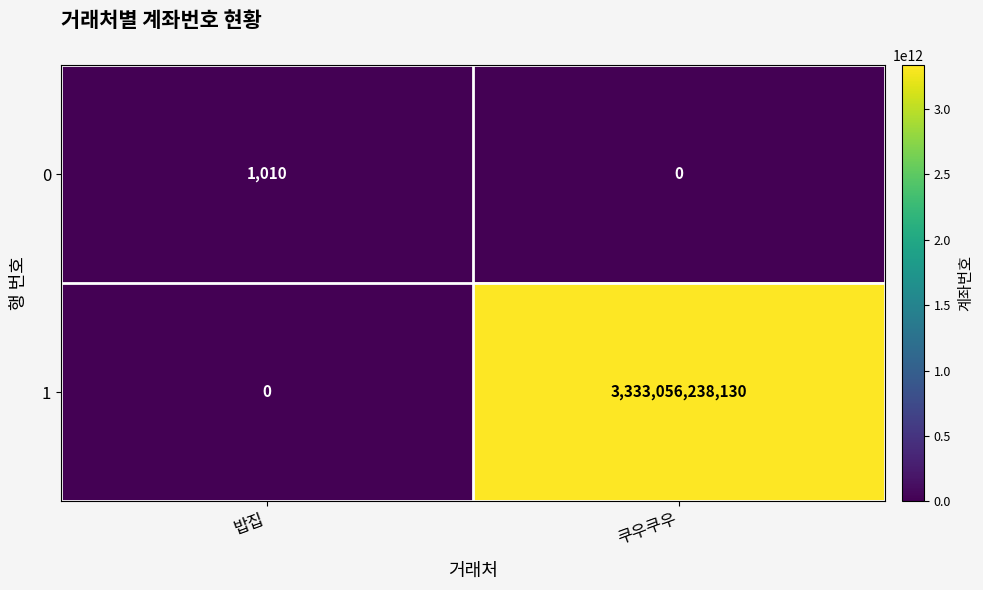

The value of 0 at 쿠우쿠우 is 454. True or false?

False